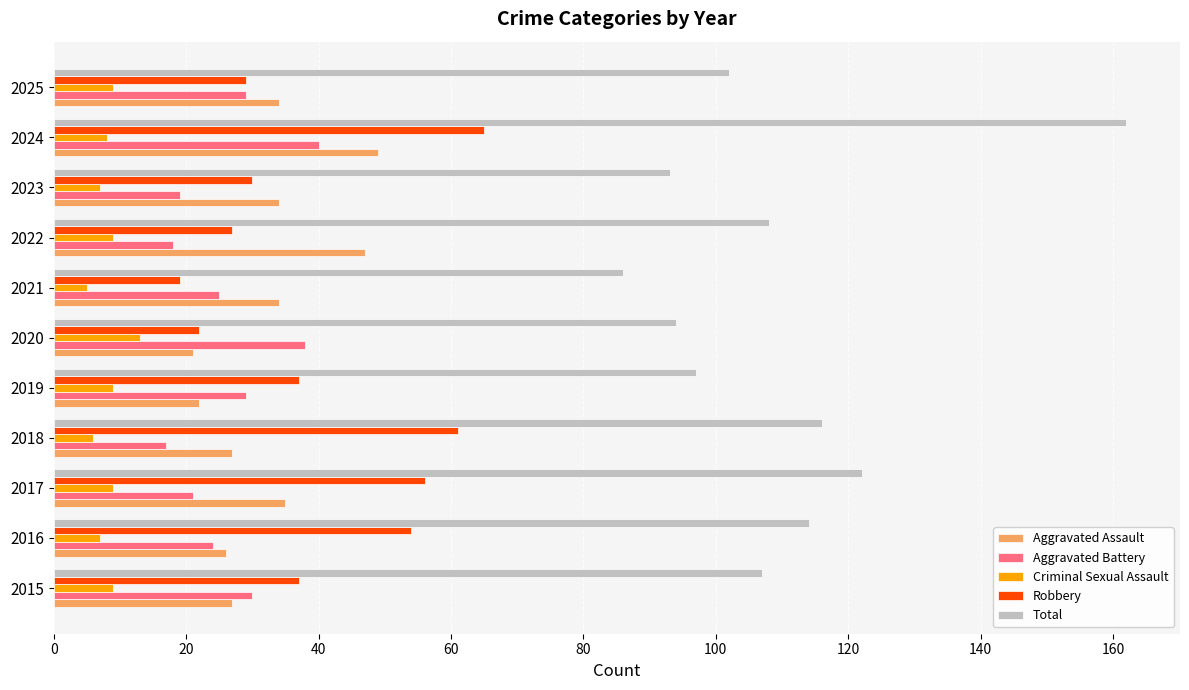

Rank the series by their maximum value, from lowest to highest.

Criminal Sexual Assault, Aggravated Battery, Aggravated Assault, Robbery, Total